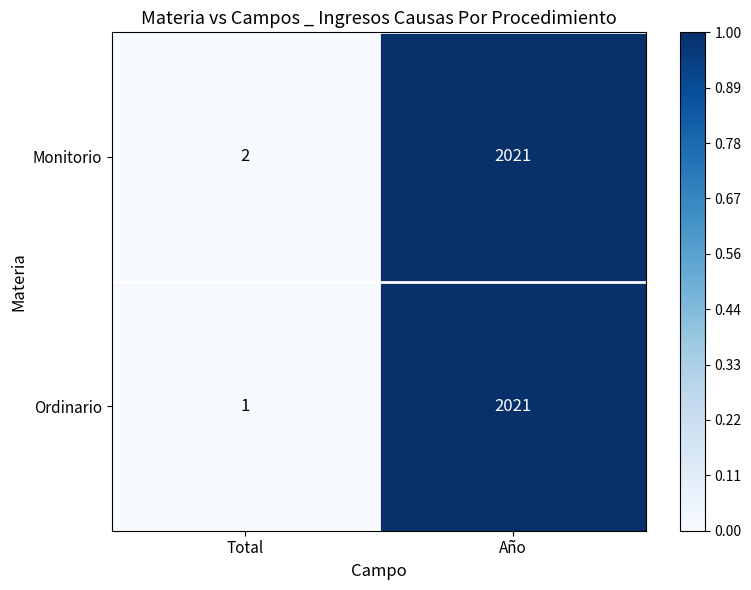

Is the value of Ordinario at Total greater than the value of Monitorio at Total?

No